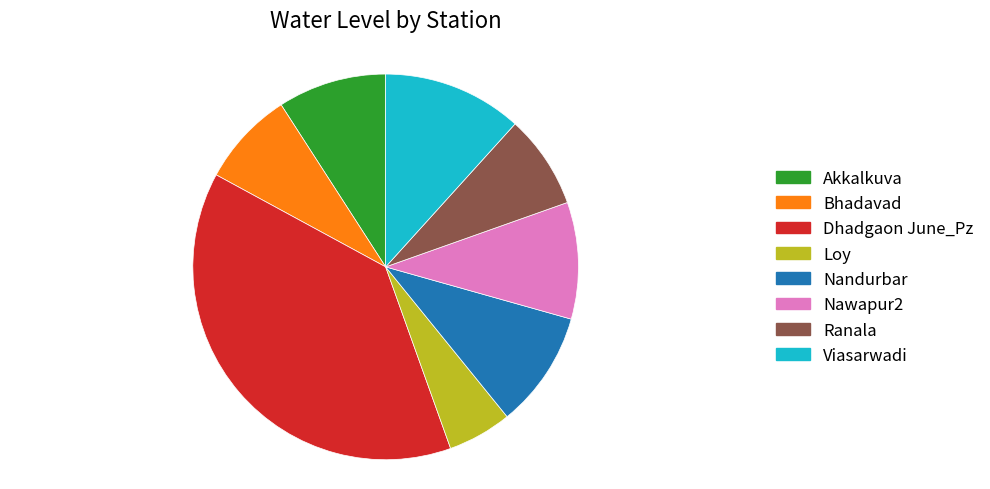

Is Nawapur2 the majority of the pie?

No